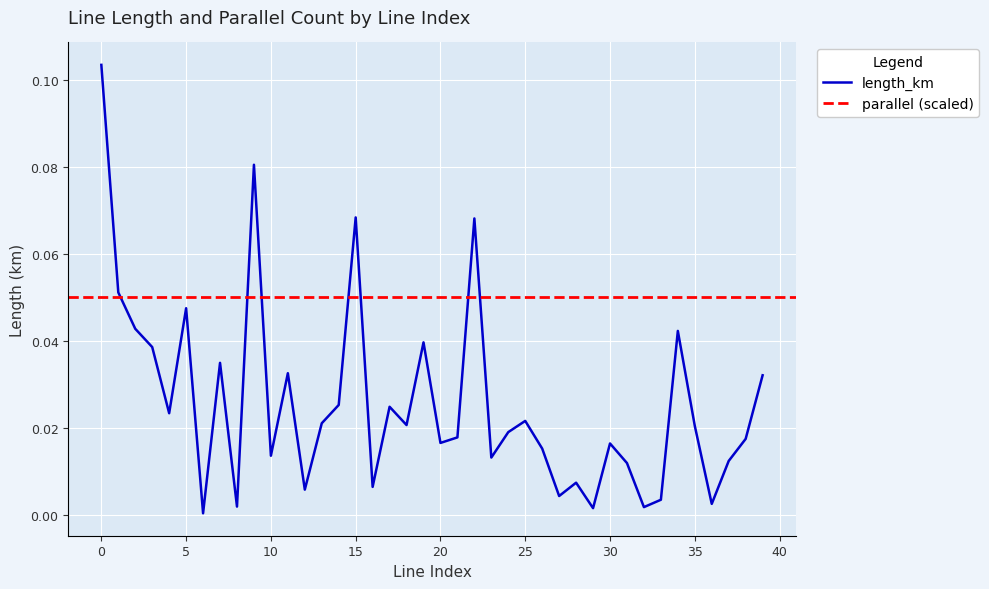

Count the number of categories in the chart.

40